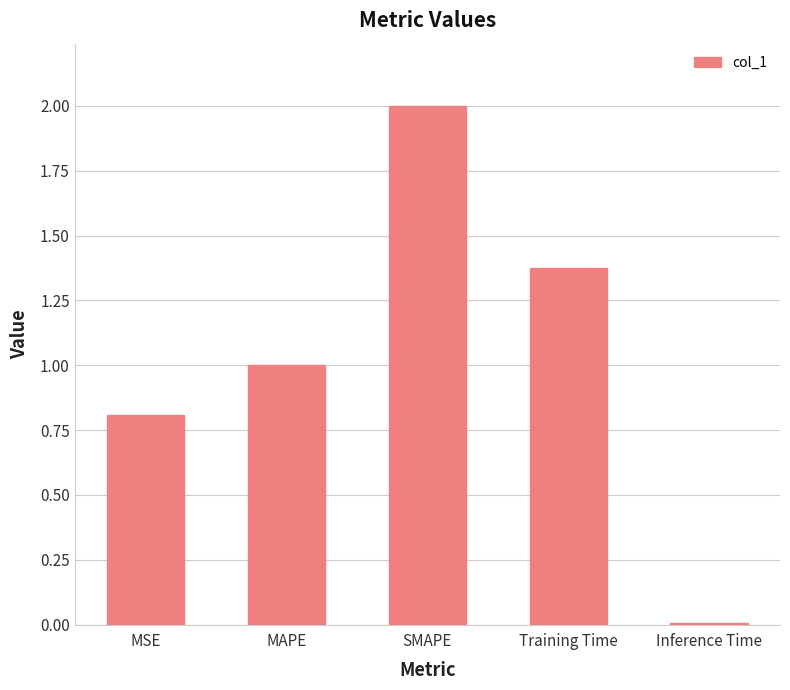

Are the bars grouped side by side (vs. stacked)?

No